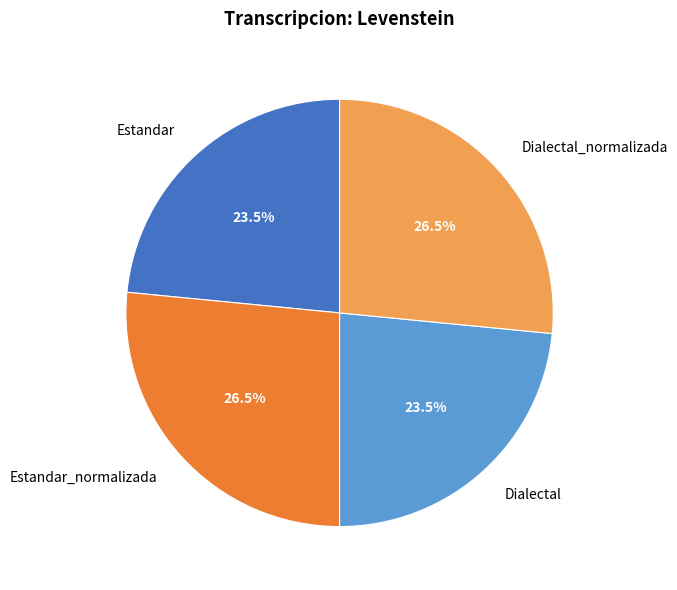

Is Dialectal the majority of the pie?

No